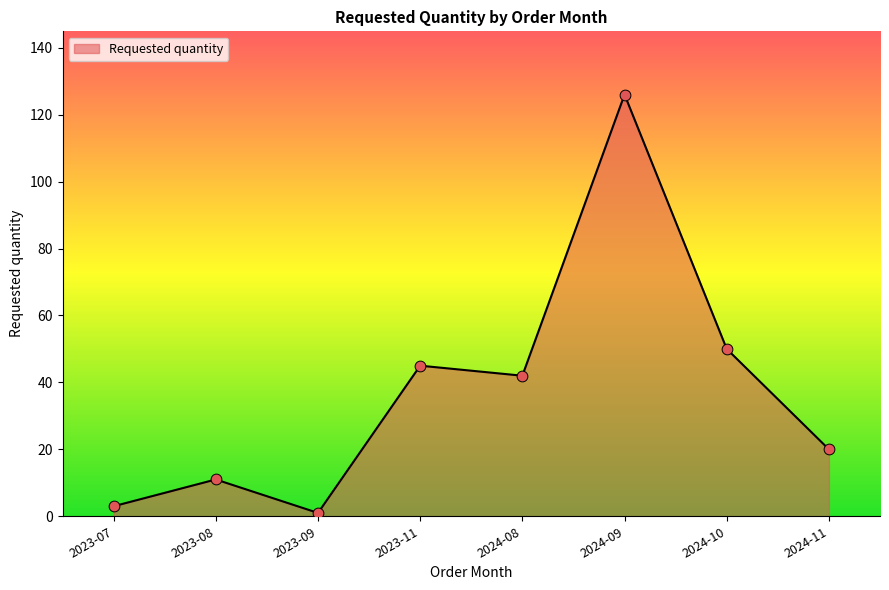

Approximately how many times larger is the value at 2024-09 compared to 2023-07?

42.0